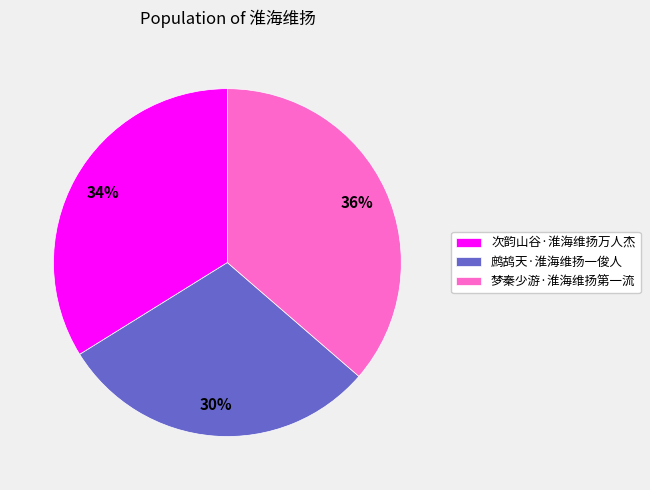

True or false: 次韵山谷·淮海维扬万人杰 accounts for 26% of the total.

False